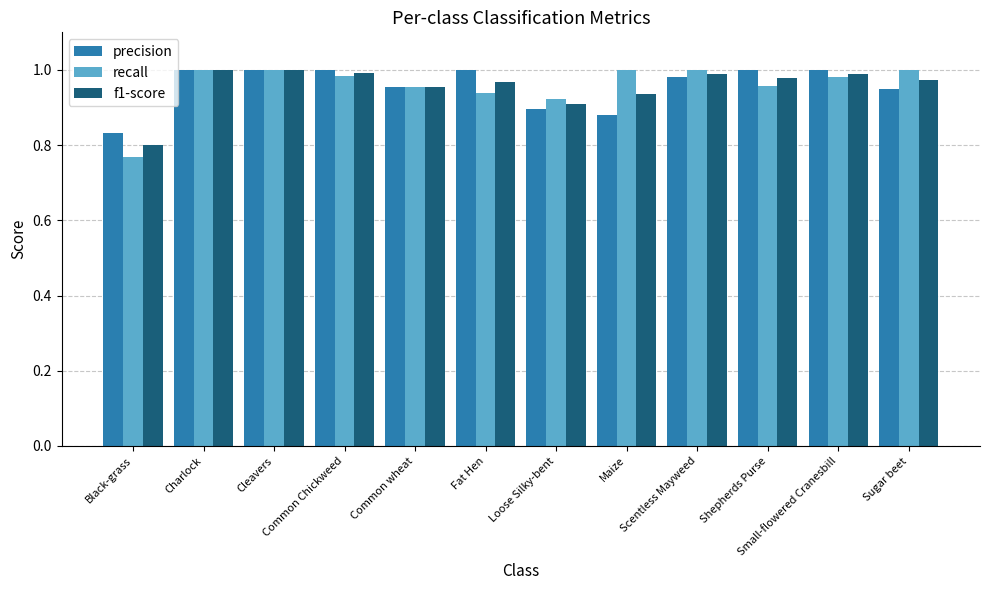

At how many categories does at least one series exceed 0?

12